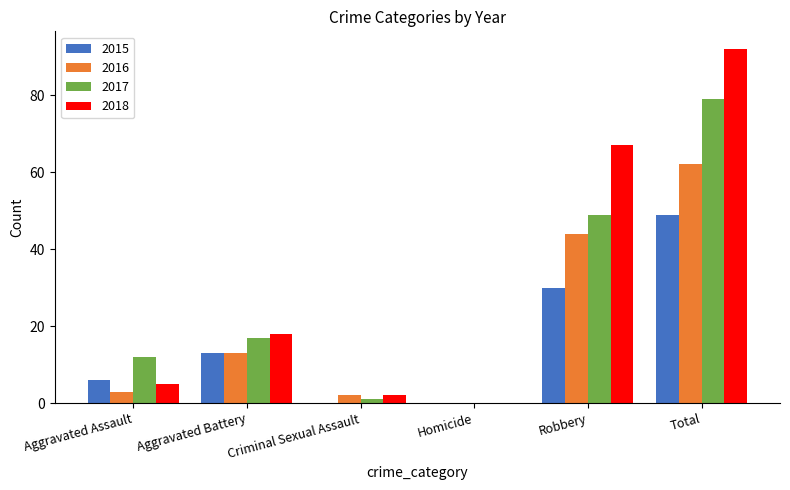

The 2016 series shows 28 at Homicide. True or false?

False